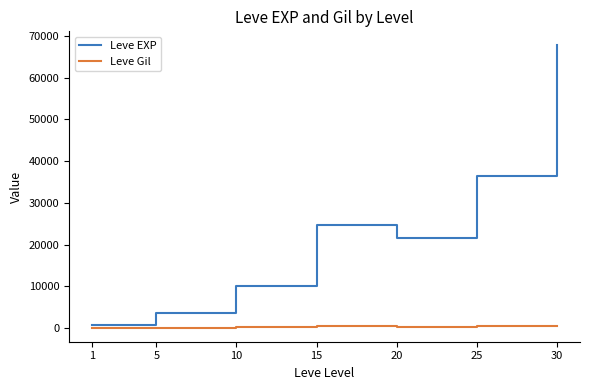

Which series changed the most between 1 and 25?

Leve EXP